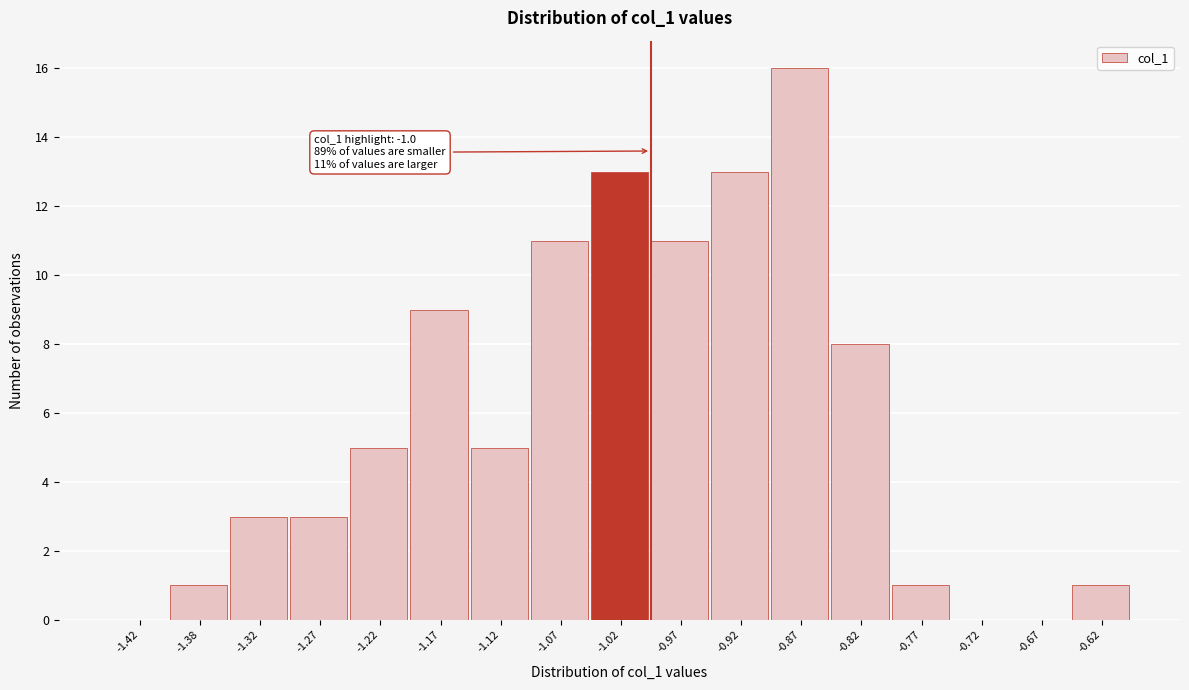

Which range on the x-axis has the tallest bar?

-0.90 to -0.85